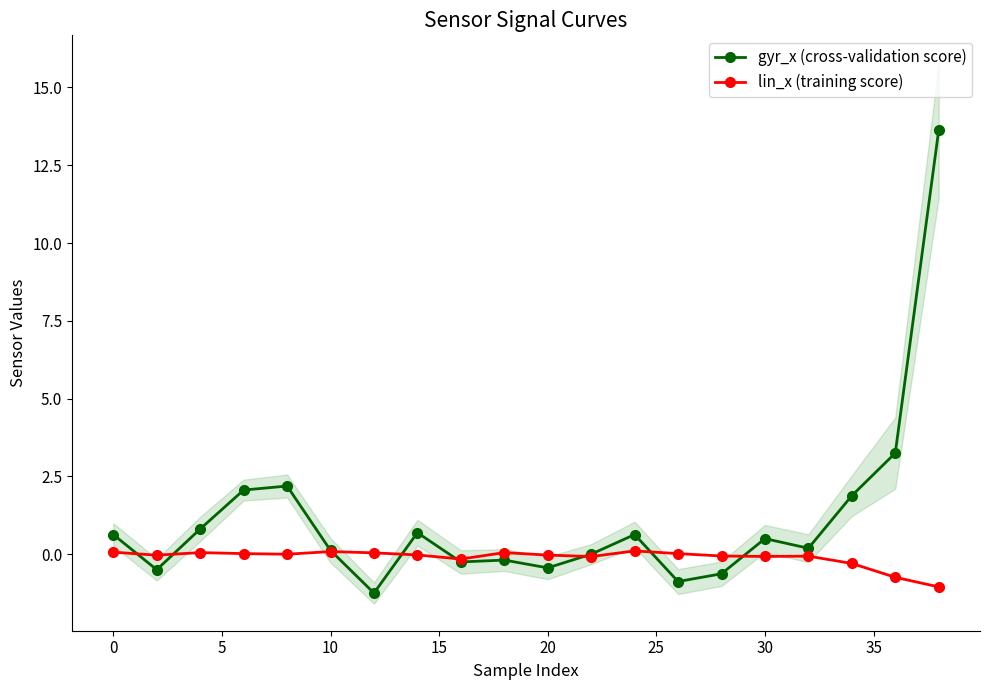

In lin_x (training score), how many points are lower than both neighbors (excluding endpoints)?

5